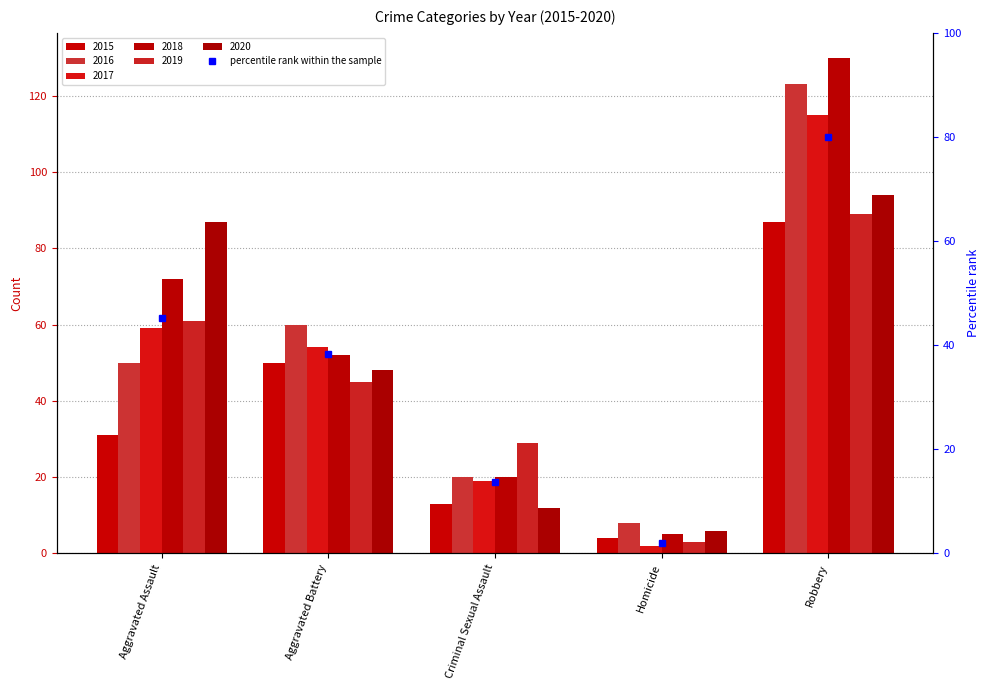

What is the total value across all series at Aggravated Battery?

309